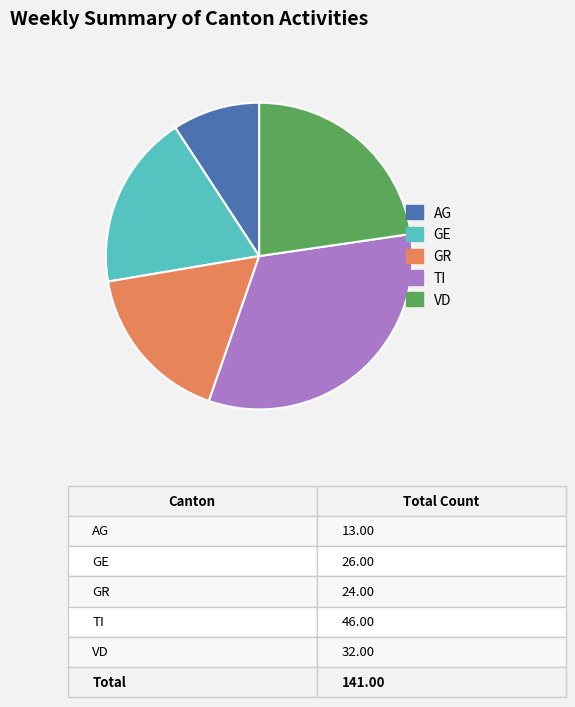

Is there a majority slice in this chart?

No